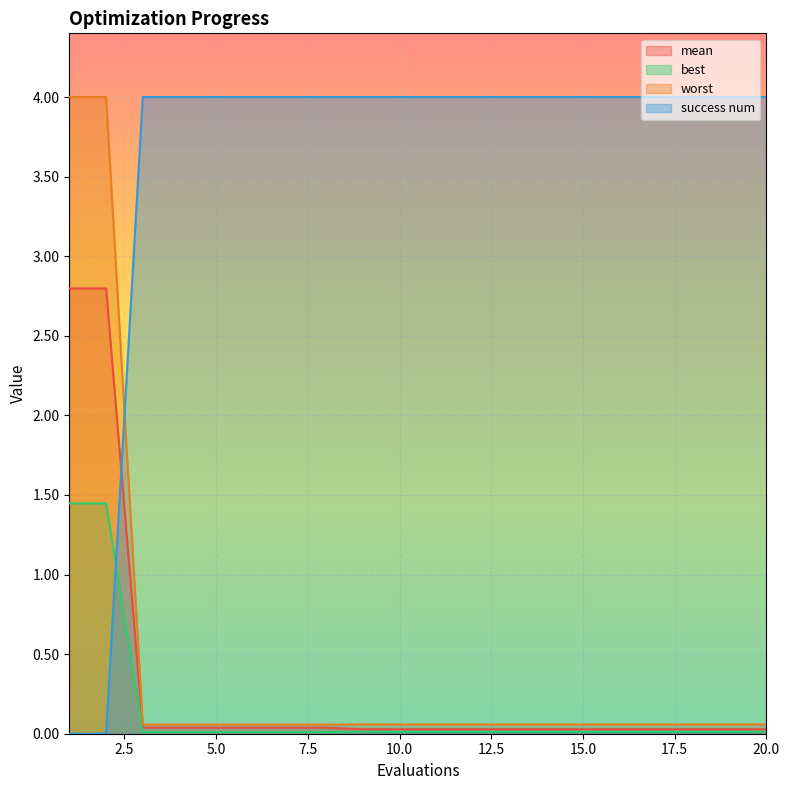

Reading left to right, list all the values displayed in this chart.

mean: 1=2.8	2=2.8	3=0.0	4=0.0	5=0.0	6=0.0	7=0.0	8=0.0	9=0.0	10=0.0	11=0.0	12=0.0	13=0.0	14=0.0	15=0.0	16=0.0	17=0.0	18=0.0	19=0.0	20=0.0
best: 1=1.4	2=1.4	3=0.0	4=0.0	5=0.0	6=0.0	7=0.0	8=0.0	9=0.0	10=0.0	11=0.0	12=0.0	13=0.0	14=0.0	15=0.0	16=0.0	17=0.0	18=0.0	19=0.0	20=0.0
worst: 1=4.0	2=4.0	3=0.1	4=0.1	5=0.1	6=0.1	7=0.1	8=0.1	9=0.1	10=0.1	11=0.1	12=0.1	13=0.1	14=0.1	15=0.1	16=0.1	17=0.1	18=0.1	19=0.1	20=0.1
success num: 1=0.0	2=0.0	3=4.0	4=4.0	5=4.0	6=4.0	7=4.0	8=4.0	9=4.0	10=4.0	11=4.0	12=4.0	13=4.0	14=4.0	15=4.0	16=4.0	17=4.0	18=4.0	19=4.0	20=4.0